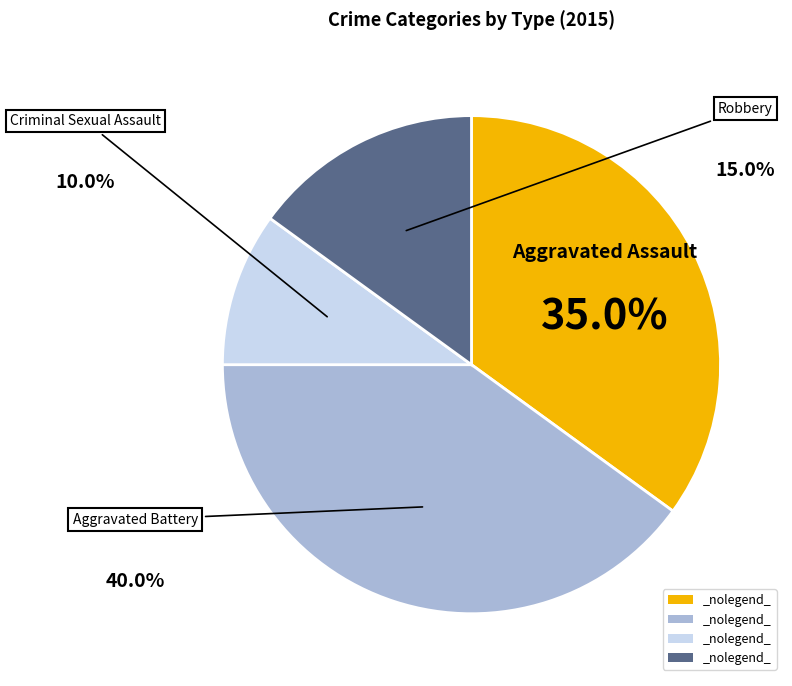

Does any single category account for the majority?

No